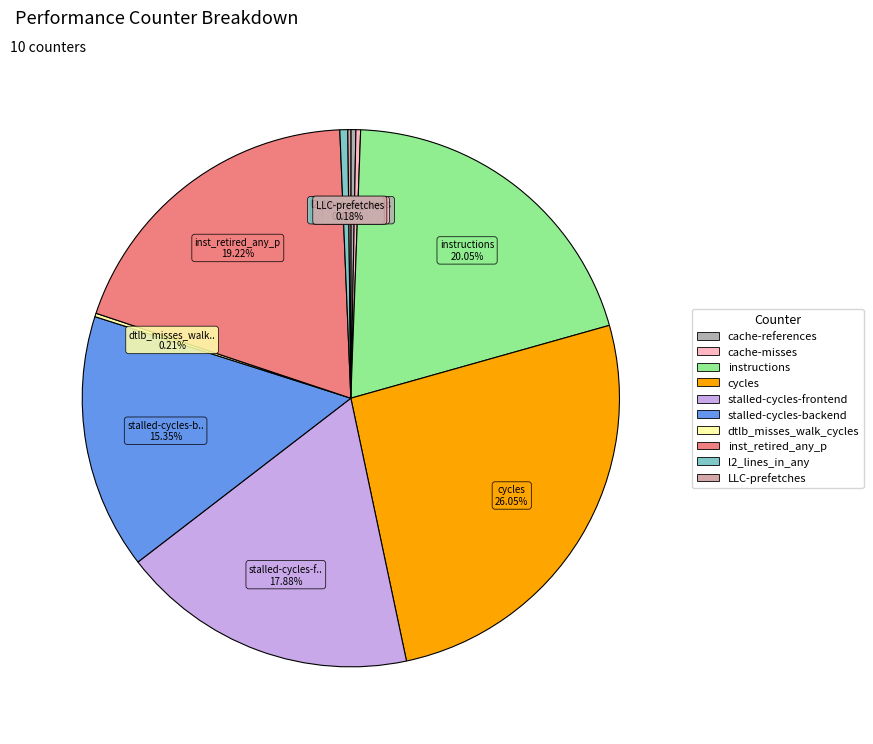

Does any single category account for the majority?

No